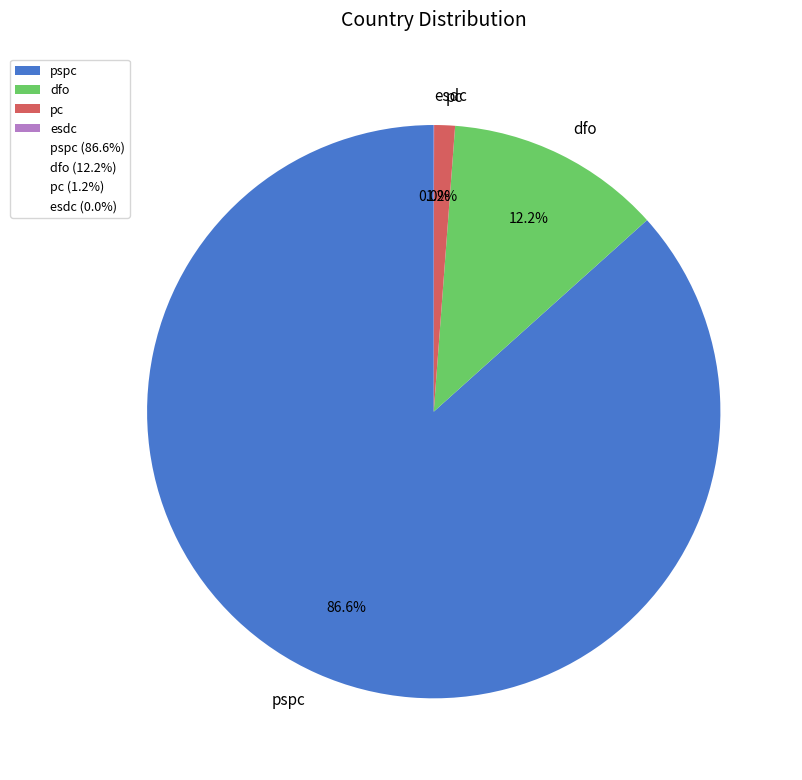

Which slice is the largest?

pspc